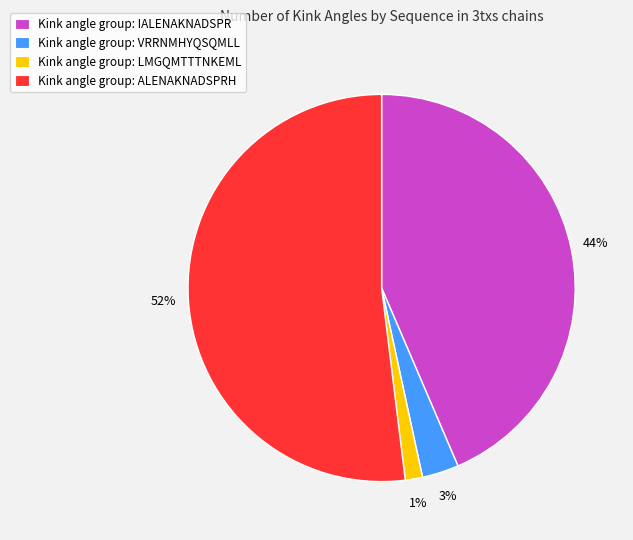

How many slices are in this pie chart?

4